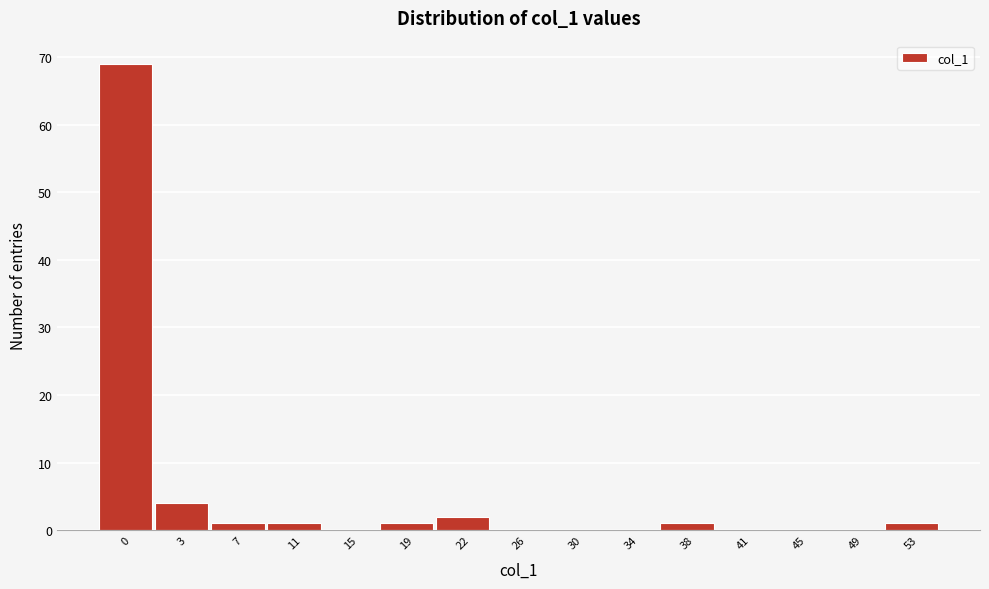

Reading left to right, list all the values displayed in this chart.

0=69	3=4	7=1	11=1	15=0	19=1	22=2	26=0	30=0	34=0	38=1	41=0	45=0	49=0	53=1